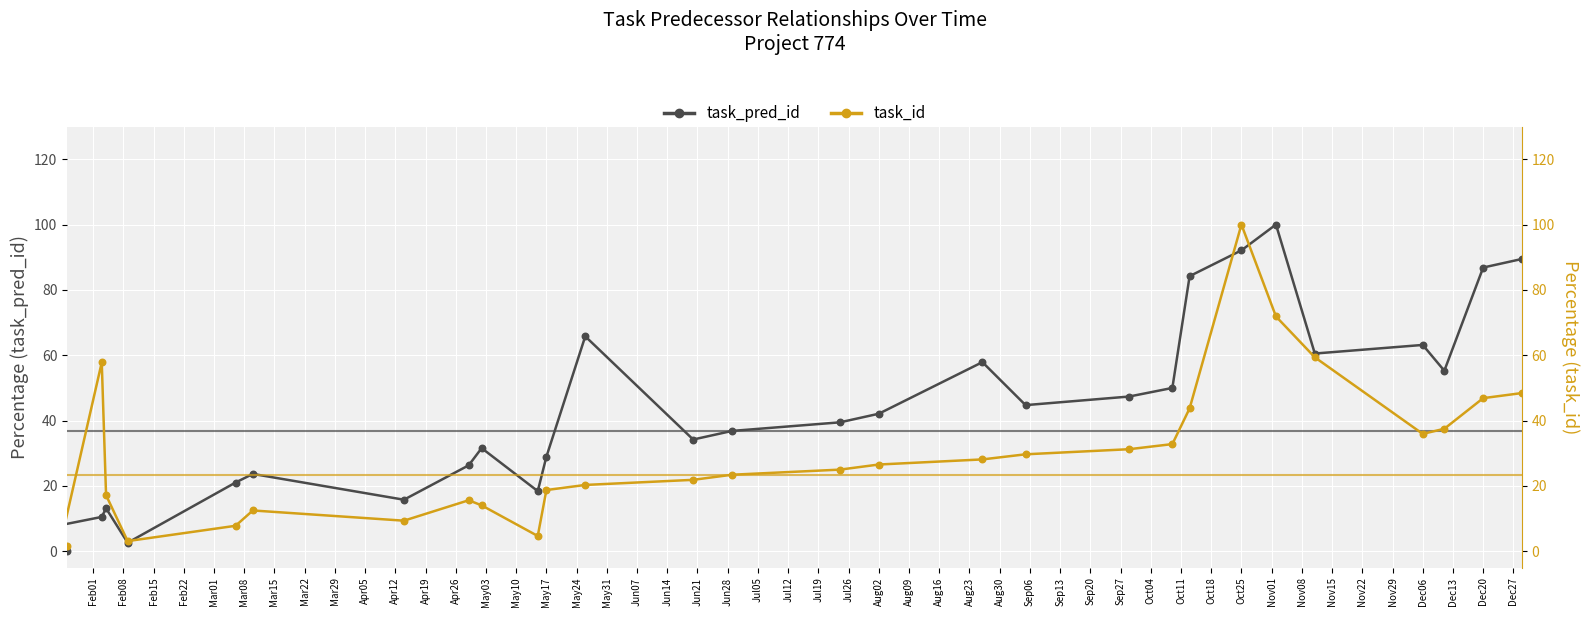

At how many categories does at least one series exceed 35?

17